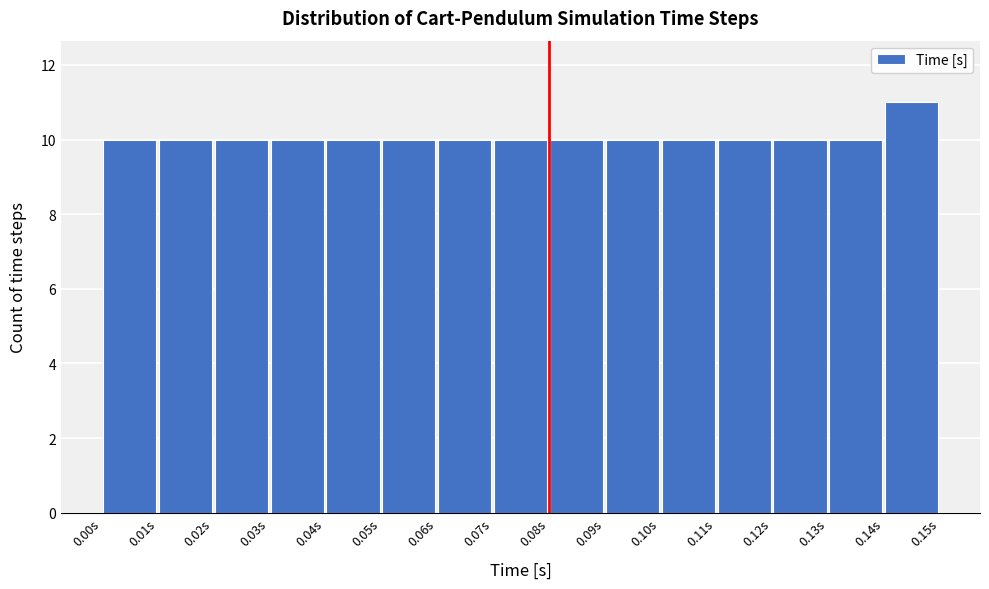

How tall is the bar that spans 0.09 to 0.10 on the x-axis? The values are not printed on the chart, so give them approximately, as read against the axis.

10